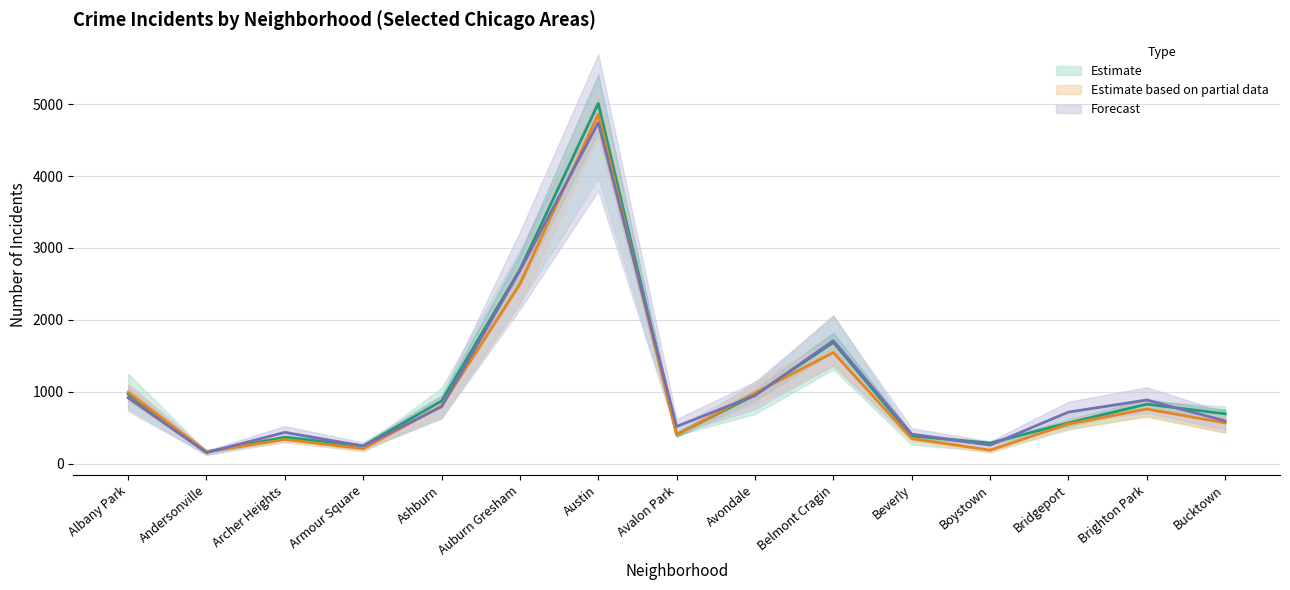

Reading left to right, transcribe all the data shown in this chart.

2017: Albany Park=968.0	Andersonville=166.0	Archer Heights=368.0	Armour Square=249.0	Ashburn=872.0	Auburn Gresham=2700.0	Austin=5008.0	Avalon Park=405.0	Avondale=957.0	Belmont Cragin=1687.0	Beverly=385.0	Boystown=287.0	Bridgeport=568.0	Brighton Park=828.0	Bucktown=694.0
2019: Albany Park=992.5	Andersonville=165.5	Archer Heights=338.0	Armour Square=208.5	Ashburn=804.0	Auburn Gresham=2499.0	Austin=4859.5	Avalon Park=400.0	Avondale=983.0	Belmont Cragin=1546.0	Beverly=350.0	Boystown=188.5	Bridgeport=553.5	Brighton Park=760.5	Bucktown=567.5
2021: Albany Park=917.0	Andersonville=155.0	Archer Heights=436.0	Armour Square=247.0	Ashburn=793.0	Auburn Gresham=2685.0	Austin=4743.0	Avalon Park=519.0	Avondale=948.0	Belmont Cragin=1712.0	Beverly=412.0	Boystown=258.0	Bridgeport=718.0	Brighton Park=886.0	Bucktown=595.0